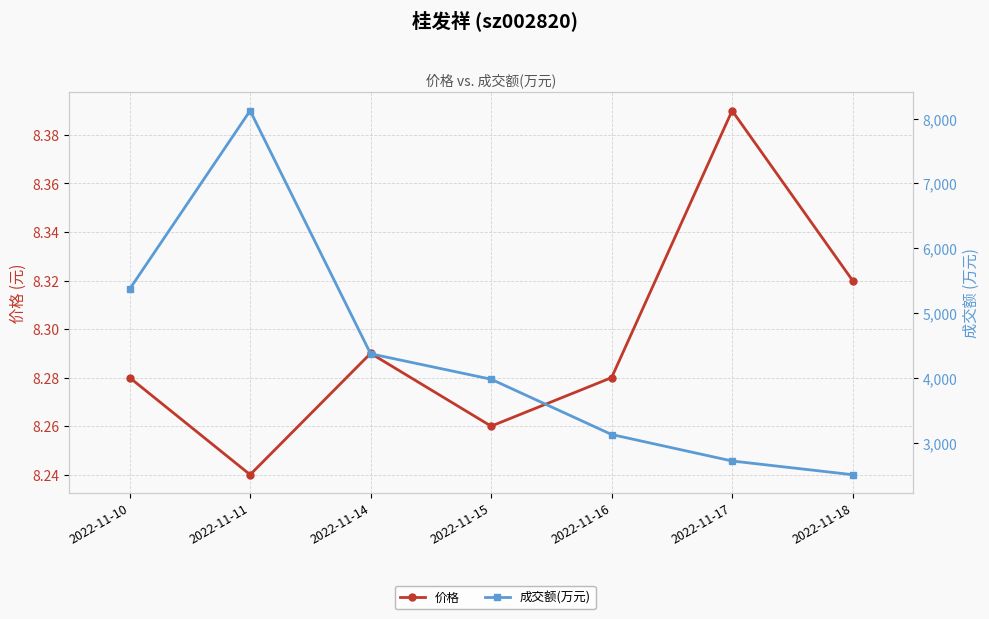

At which label does 成交额(万元) reach its minimum?

2022-11-18